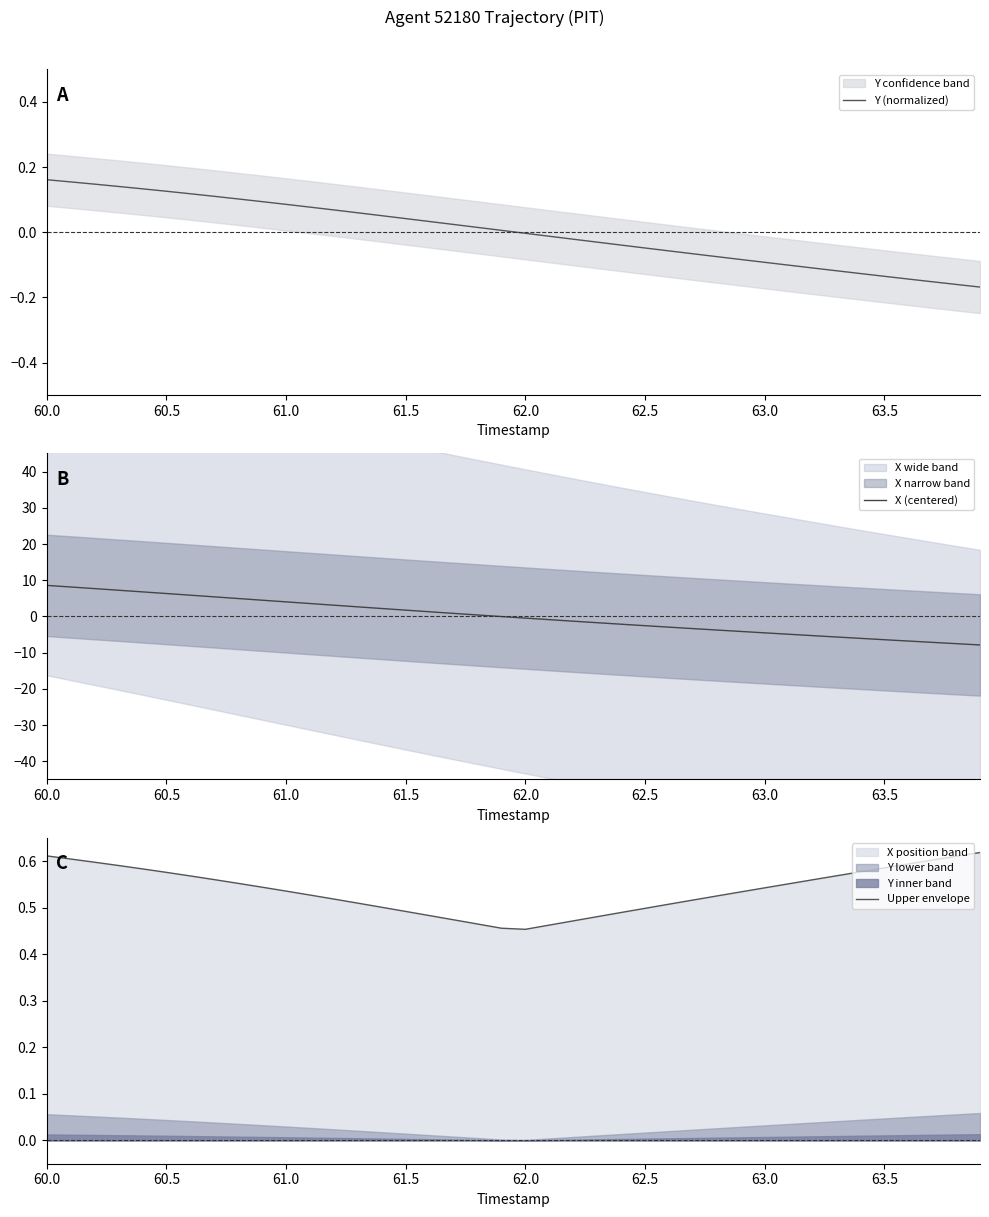

Is it true that Upper envelope equals 0.2 at 62.0?

False